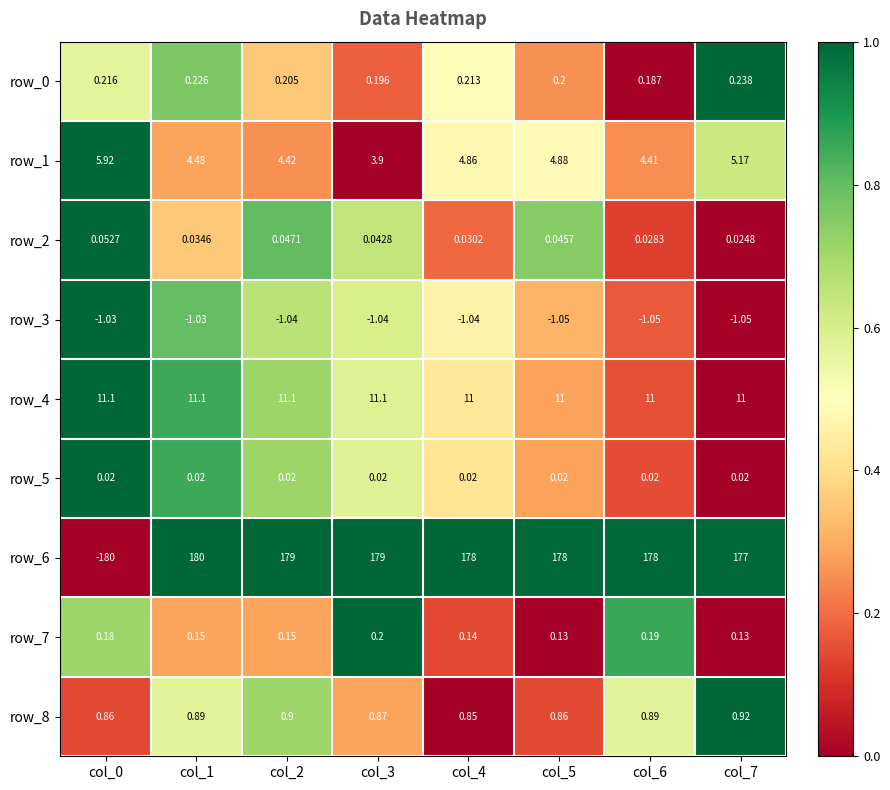

Is the value of row_2 at col_4 greater than the value of row_4 at col_4?

No